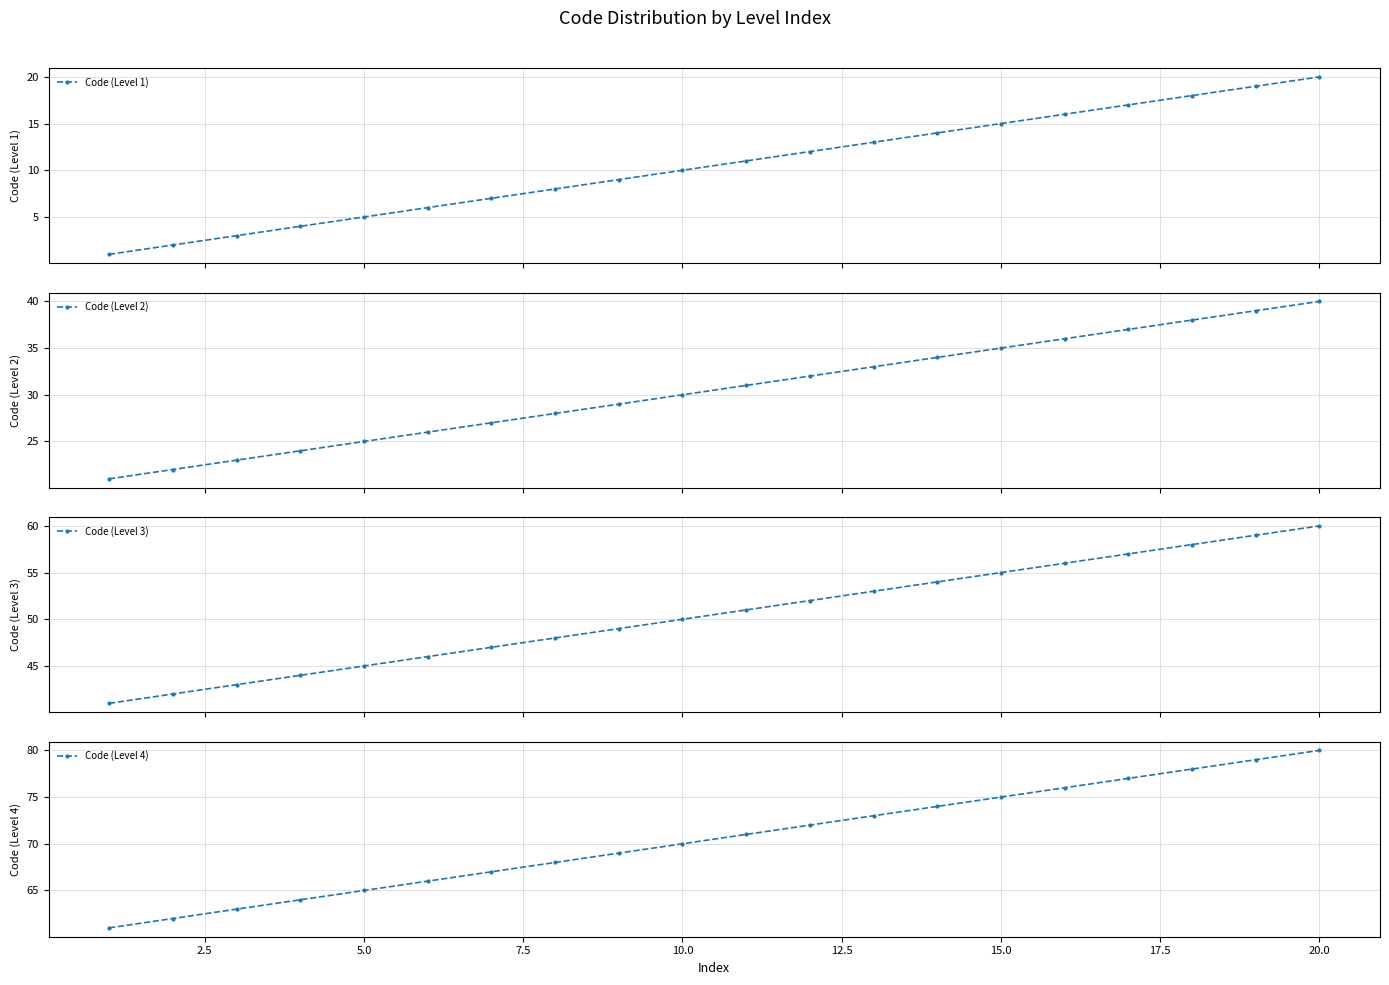

The Code (Level 4) series shows 75 at 15.0. True or false?

True